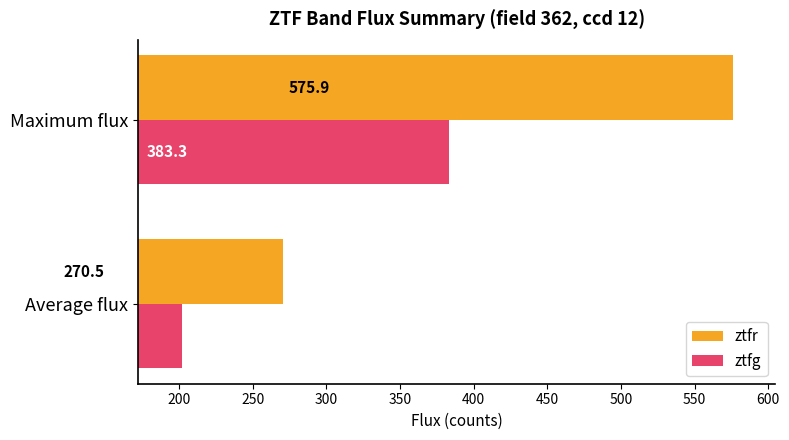

At Average flux, list the series in order from smallest to largest.

ztfg, ztfr